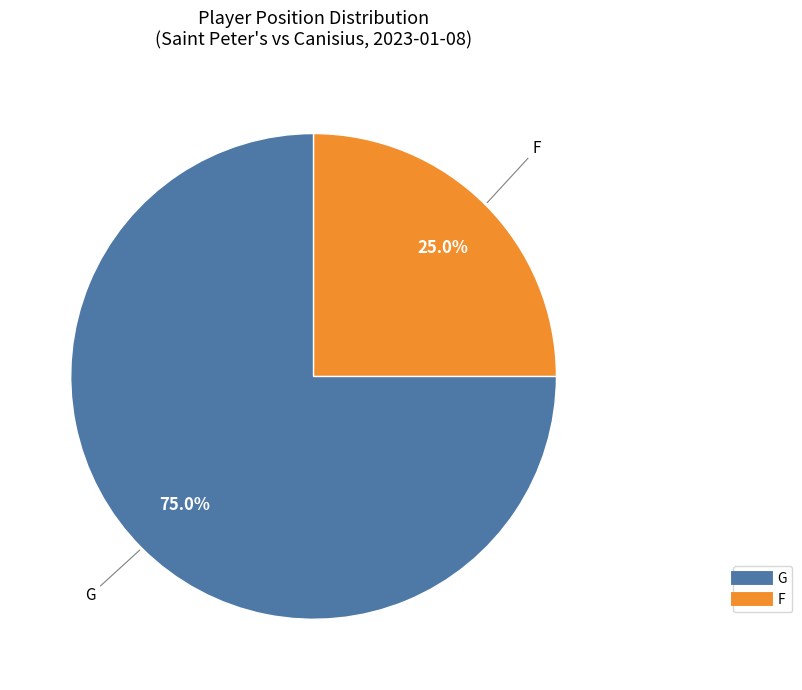

To the nearest percent, what is the difference between the G and F slice percentages?

50%